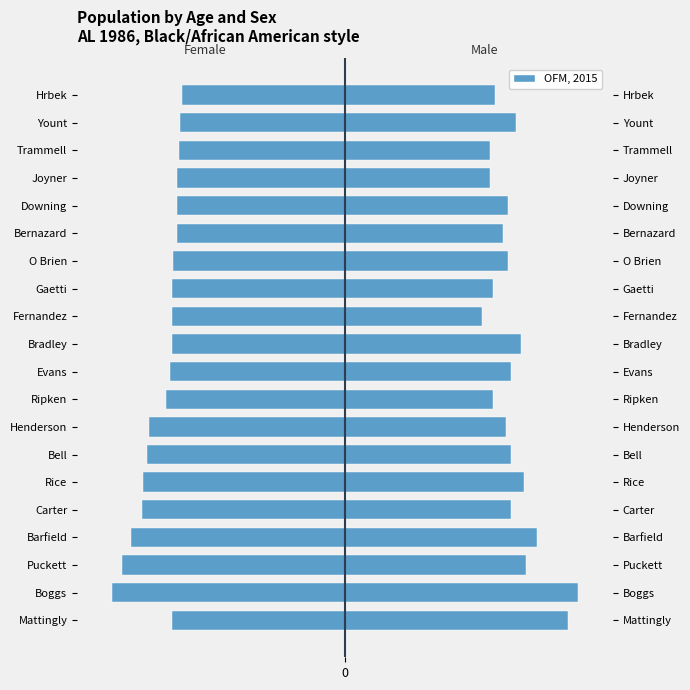

What is the value of the Male (OFM-style) bar at the 9th from the left?

84.2